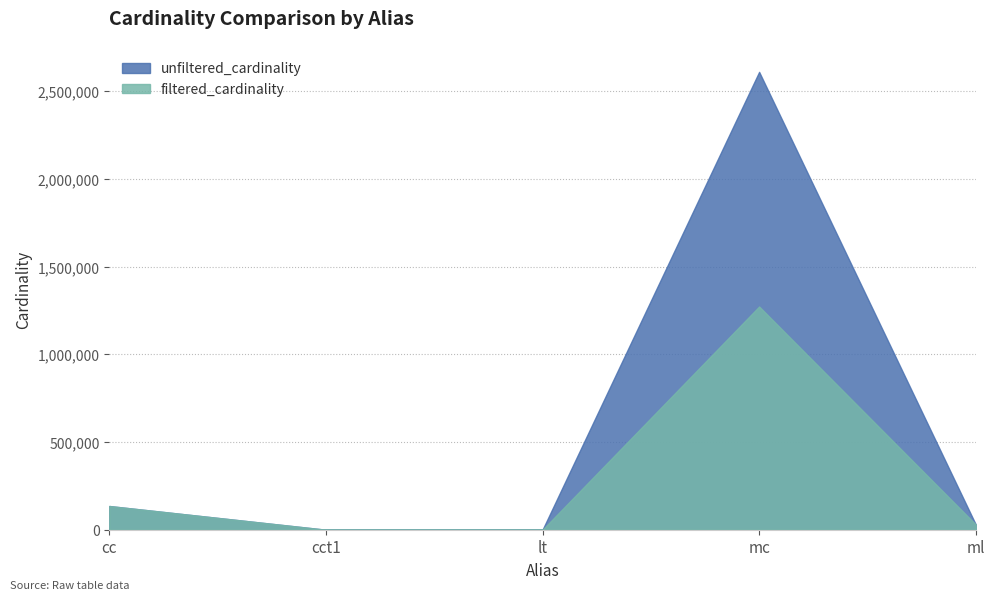

How many series are shown in this chart?

2